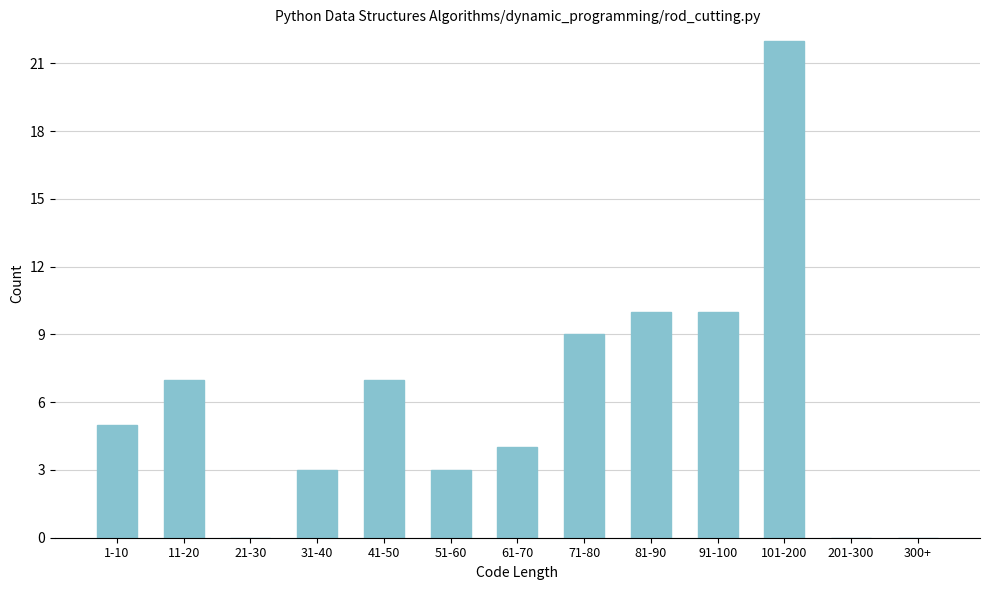

Reading left to right, transcribe all the data shown in this chart.

1-10=5	11-20=7	21-30=0	31-40=3	41-50=7	51-60=3	61-70=4	71-80=9	81-90=10	91-100=10	101-200=22	201-300=0	300+=0